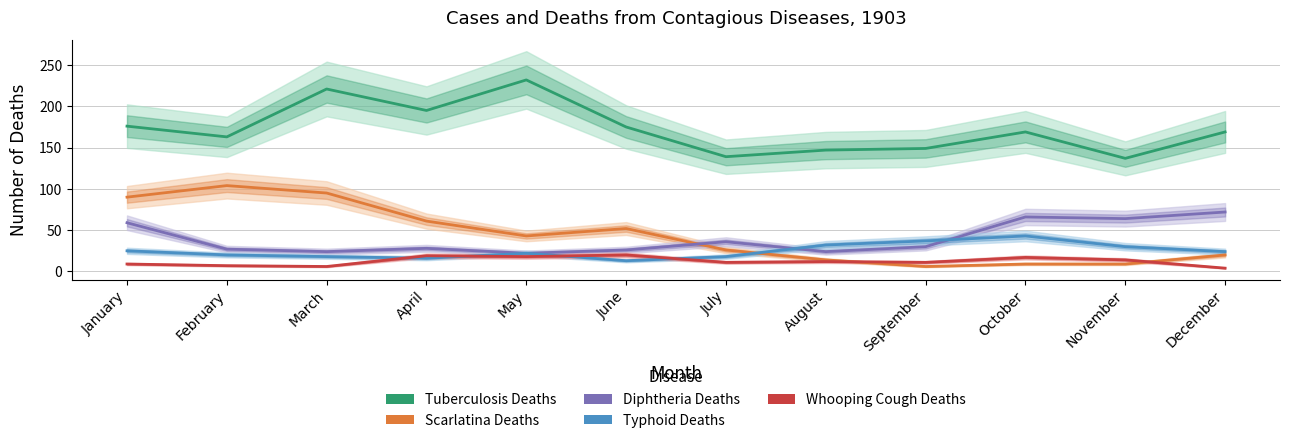

Rank the categories by Scarlatina Deaths value from lowest to highest.

September, October, November, August, December, July, May, June, April, January, March, February